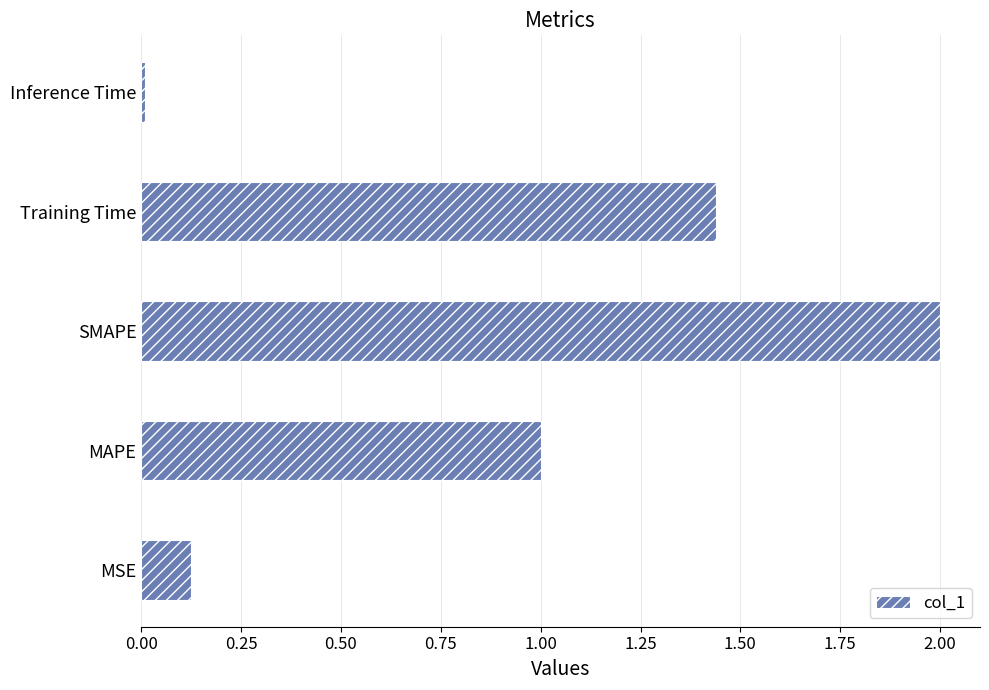

How many bars are there in total?

5